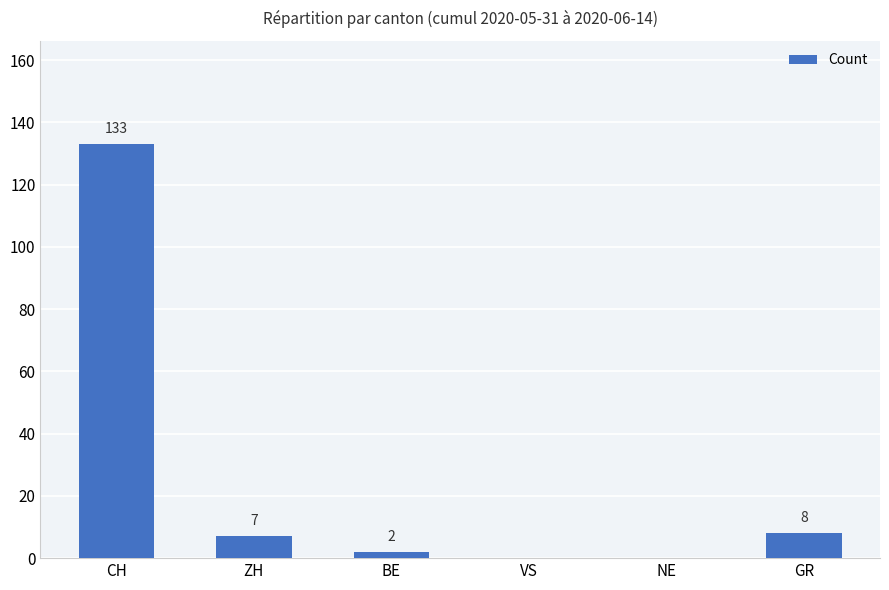

Reading left to right, transcribe all the data shown in this chart.

133	7	2	0	0	8